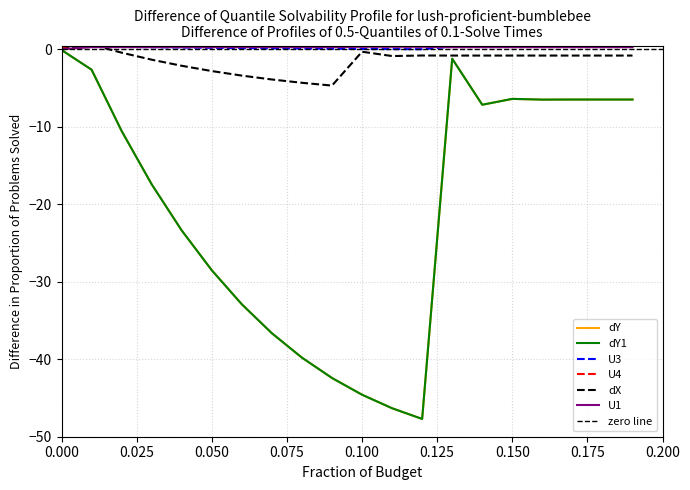

What is the difference between the second highest and minimum values in the dY1 series?

46.5